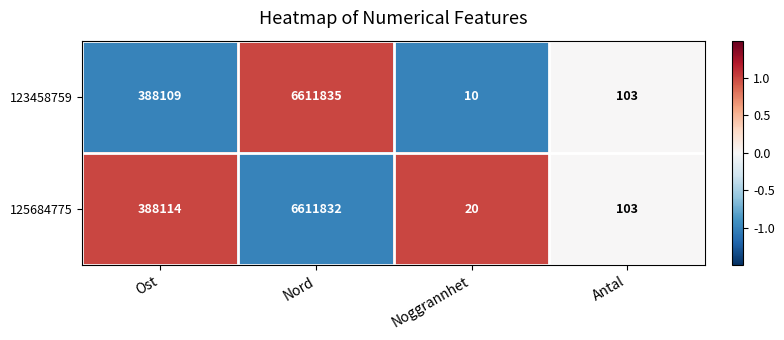

What is the sum of all 123458759 values?

7000057